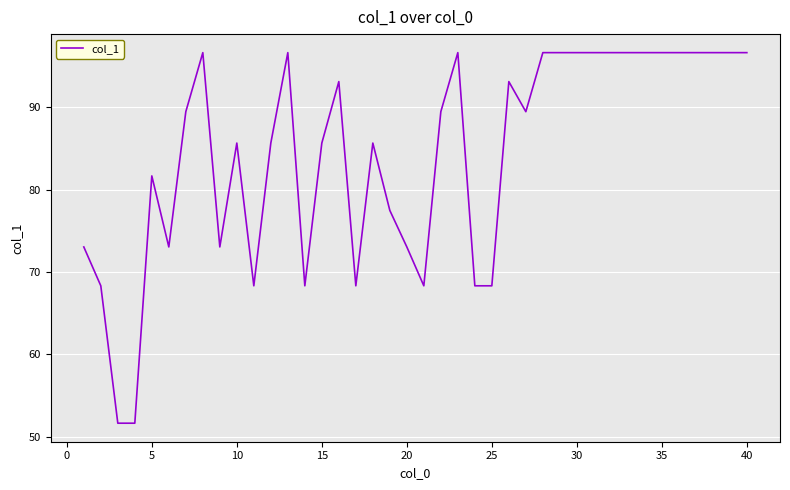

What is the minimum value shown in the chart?

51.6